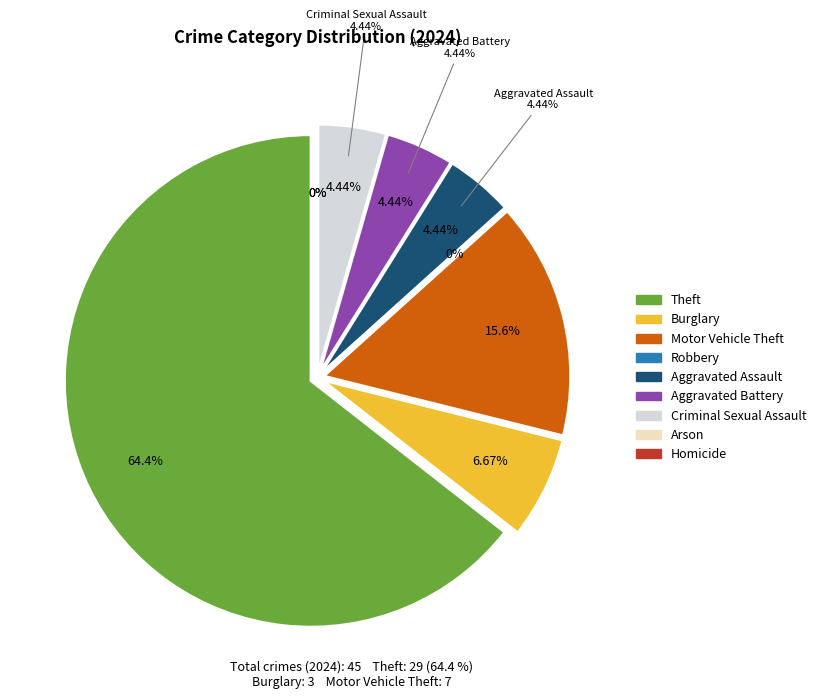

What percentage is the Motor Vehicle Theft slice, to the nearest percent?

16%